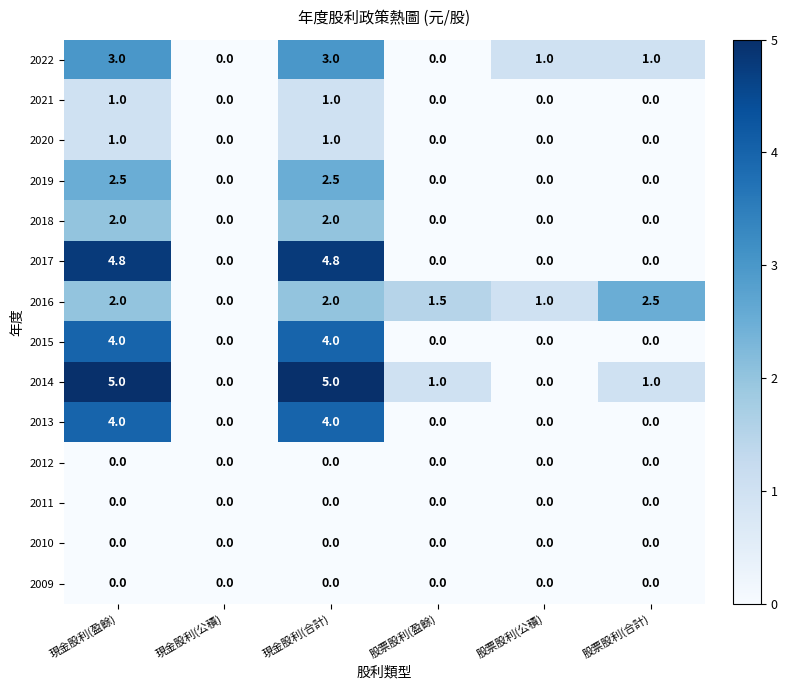

The 2017 series shows 0.0 at 股票股利(公積). True or false?

True